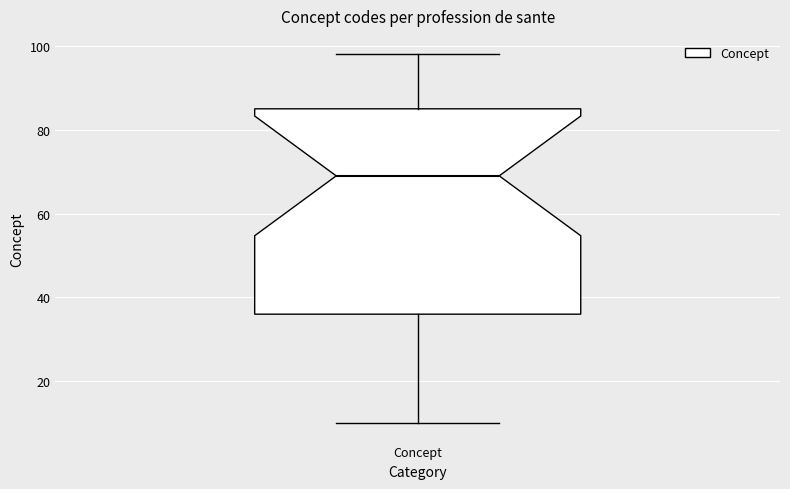

Where does the lower whisker of the box for Concept end on the y-axis? The values are not printed on the chart, so give them approximately, as read against the axis.

10